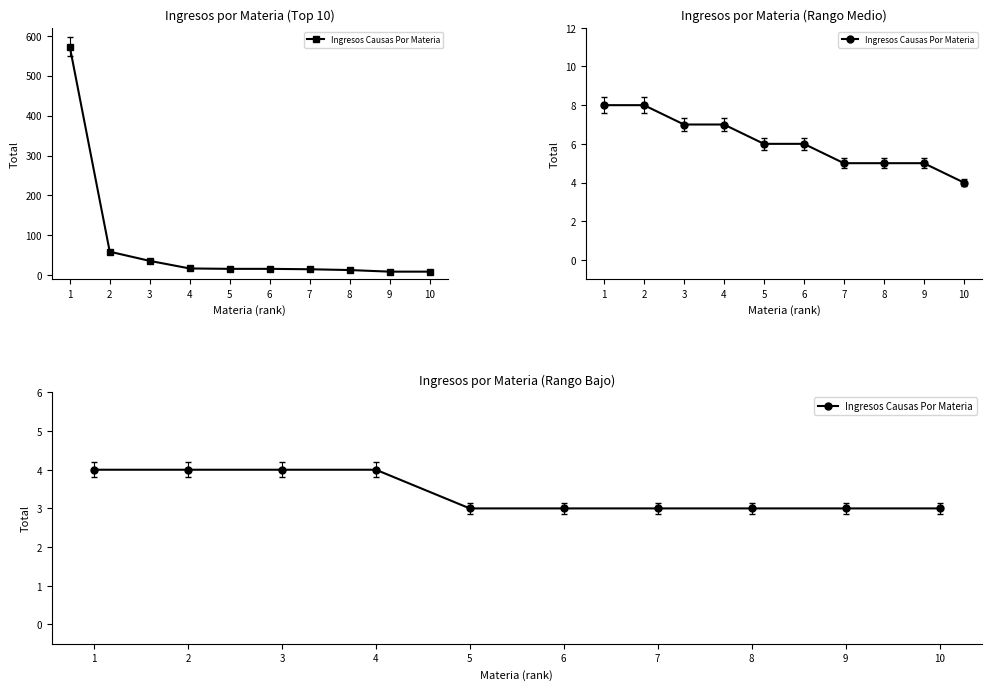

Approximately how many times larger is the value at 4 compared to 7?

1.3